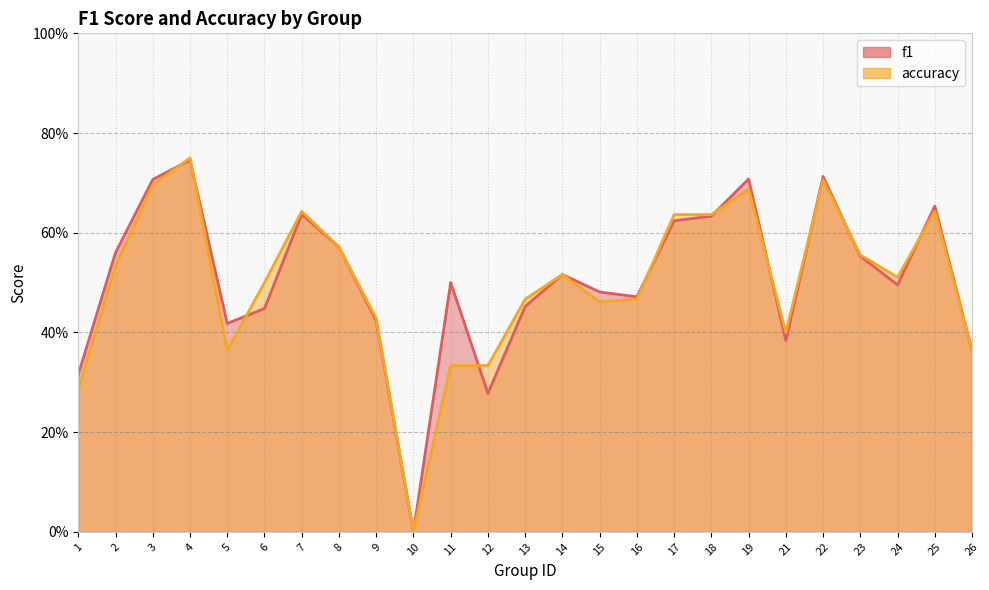

List the labels in order of f1 value, largest first.

4, 22, 19, 3, 25, 7, 18, 17, 8, 2, 23, 14, 11, 24, 15, 16, 13, 6, 9, 5, 21, 26, 1, 12, 10